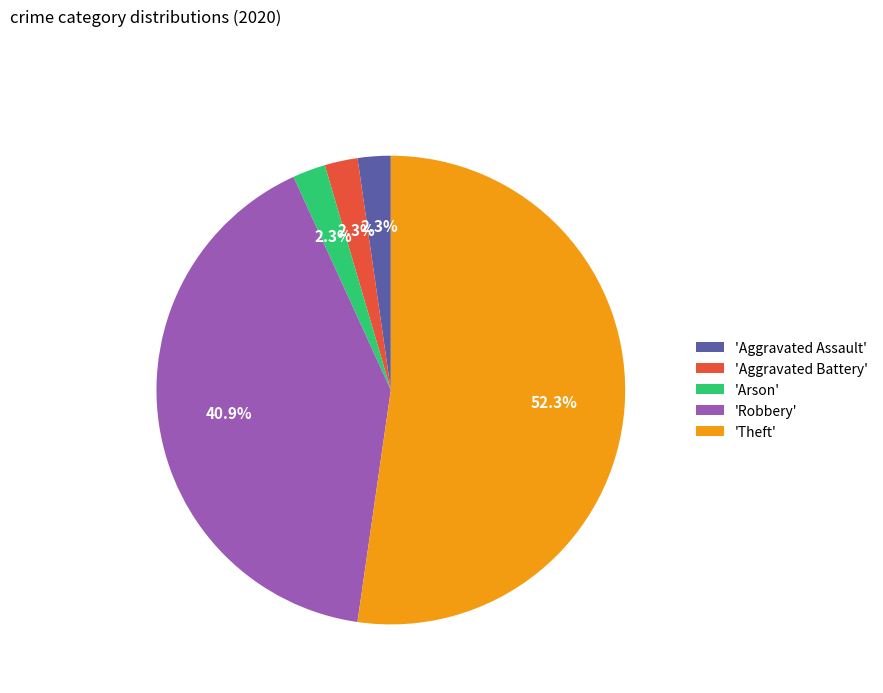

Approximately how many times larger is the value at 'Aggravated Battery' compared to 'Aggravated Assault'?

1.0